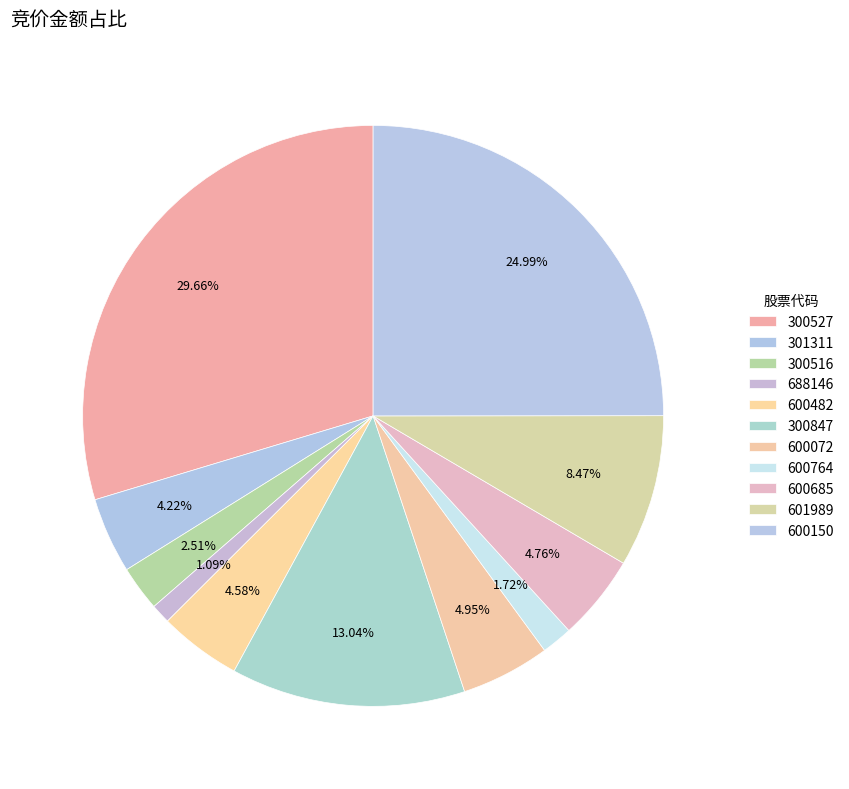

How many segments does this pie chart have?

11